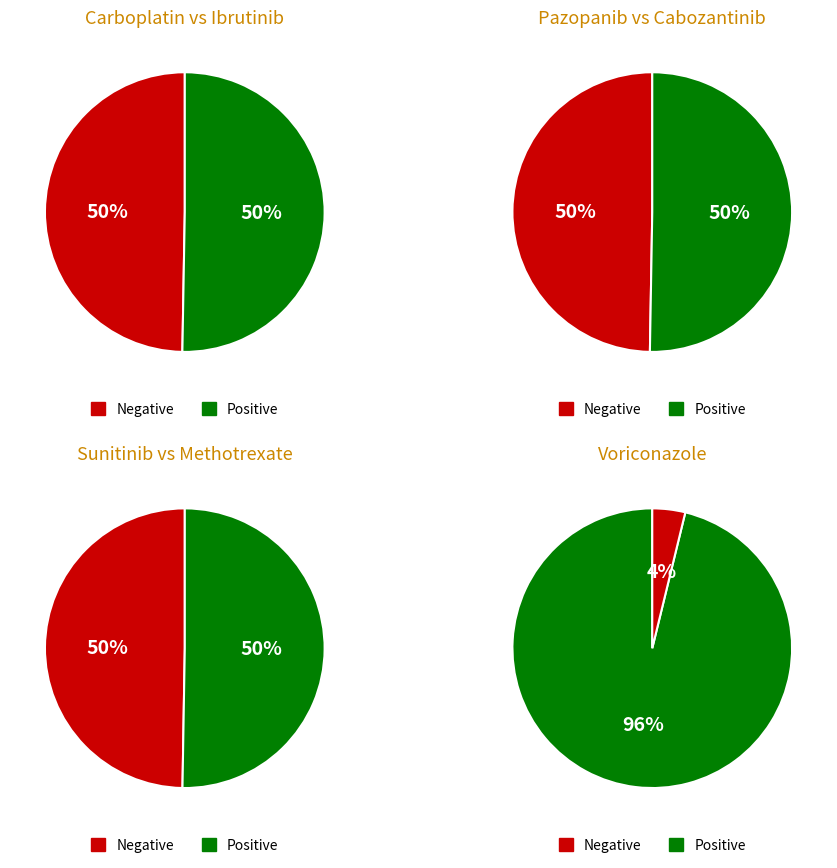

Combined, do Sunitinib and Ibrutinib account for over 50%?

No